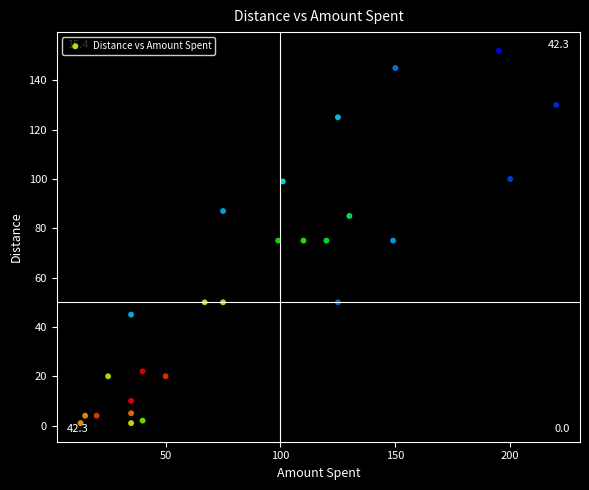

What is the range of Y values (max minus min)?

151